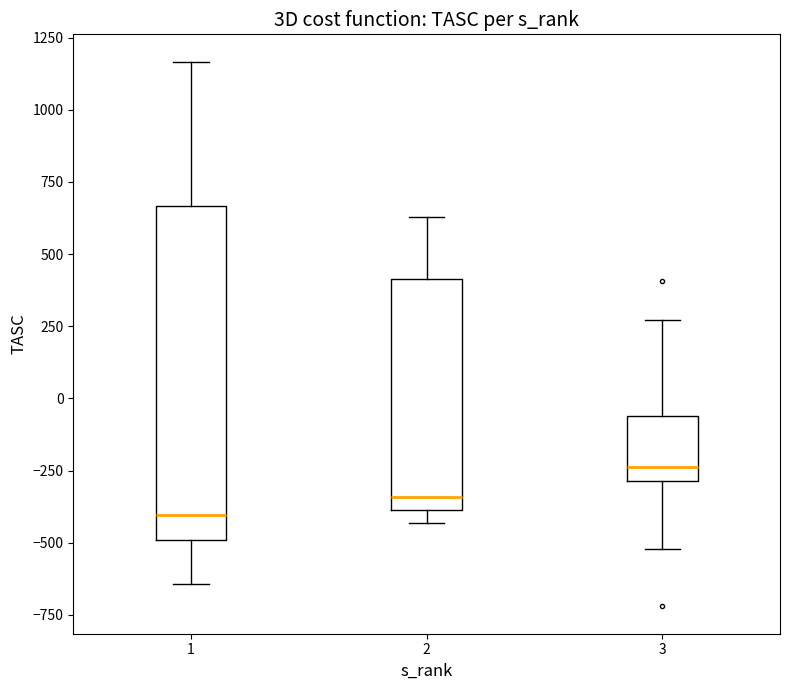

Which box's median line is the highest?

3